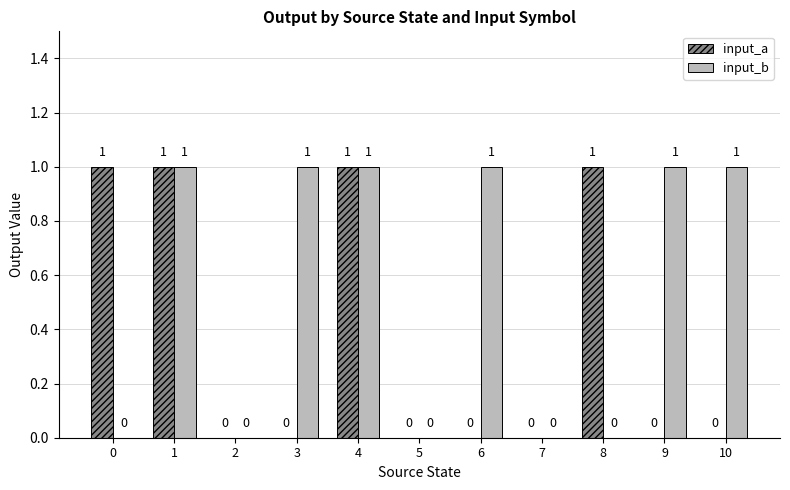

Is it true that input_b equals 1 at 9?

True